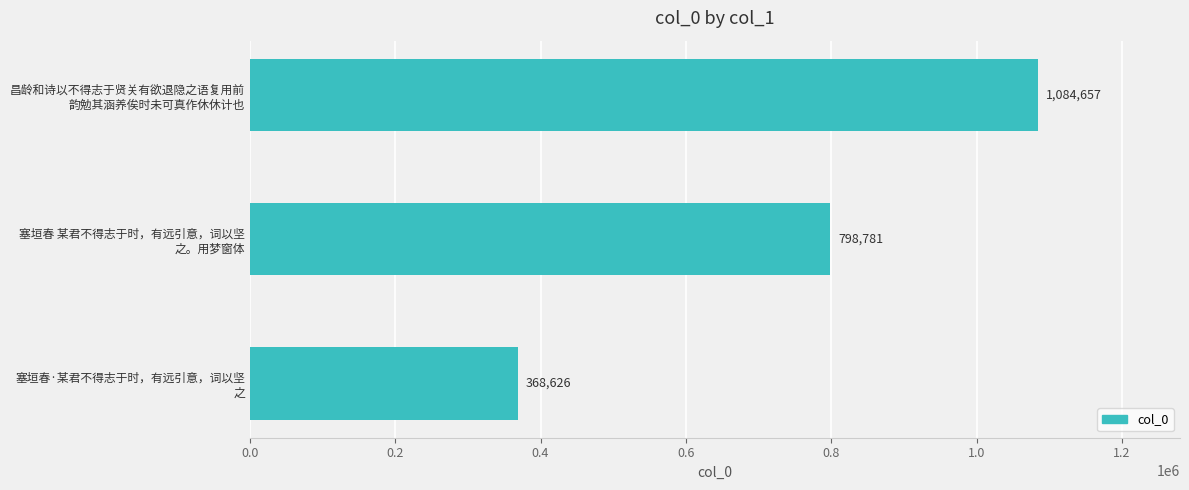

List the labels in order of value, largest first.

昌龄和诗以不得志于贤关有欲退隐之语复用前
韵勉其涵养俟时未可真作休休计也, 塞垣春 某君不得志于时，有远引意，词以坚
之。用梦窗体, 塞垣春·某君不得志于时，有远引意，词以坚
之